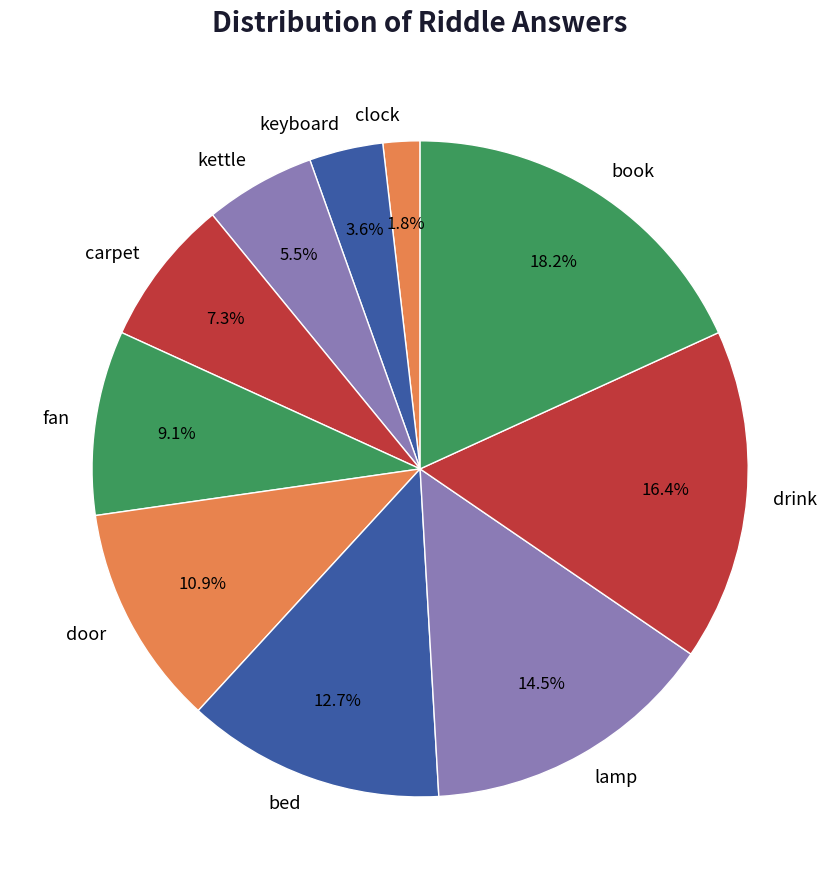

To the nearest percent, what is the difference between the keyboard and drink slice percentages?

13%